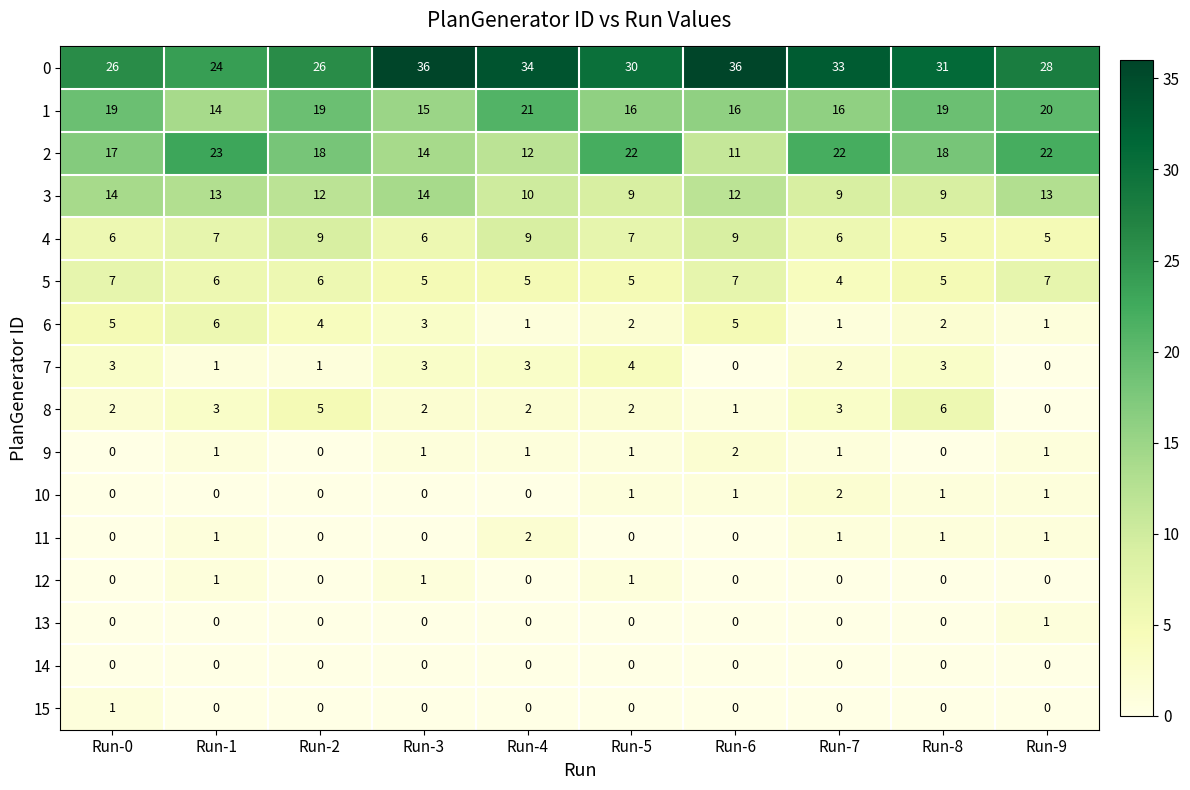

What is the maximum value shown in the chart?

36